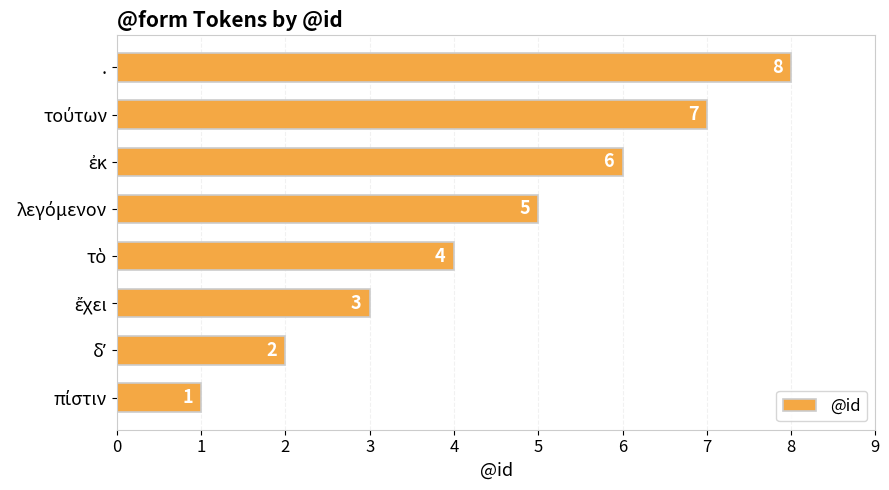

What is the difference between the maximum and minimum values?

7